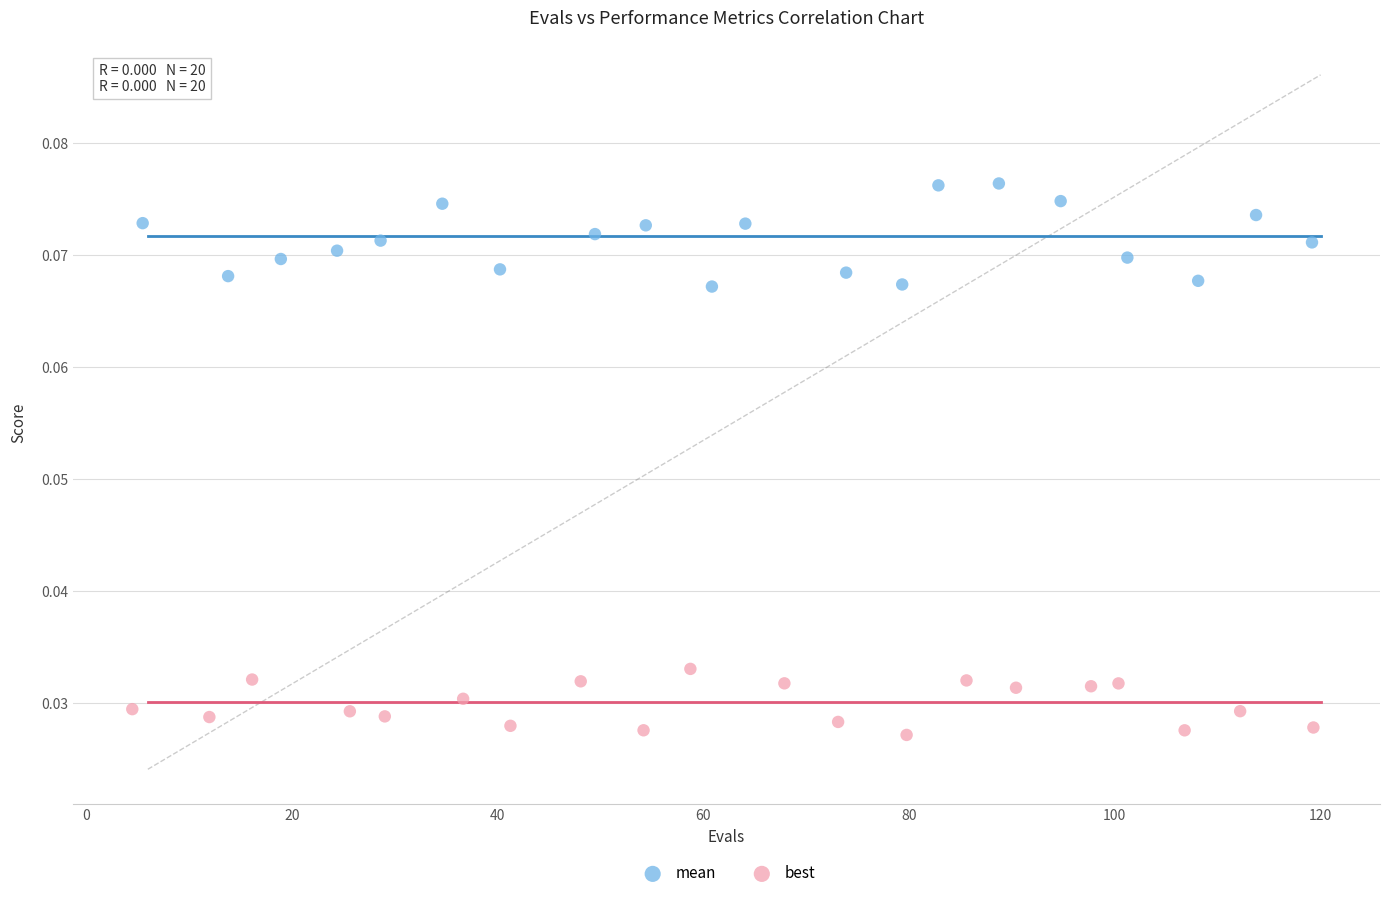

Which series has the largest Y range (max minus min)?

mean